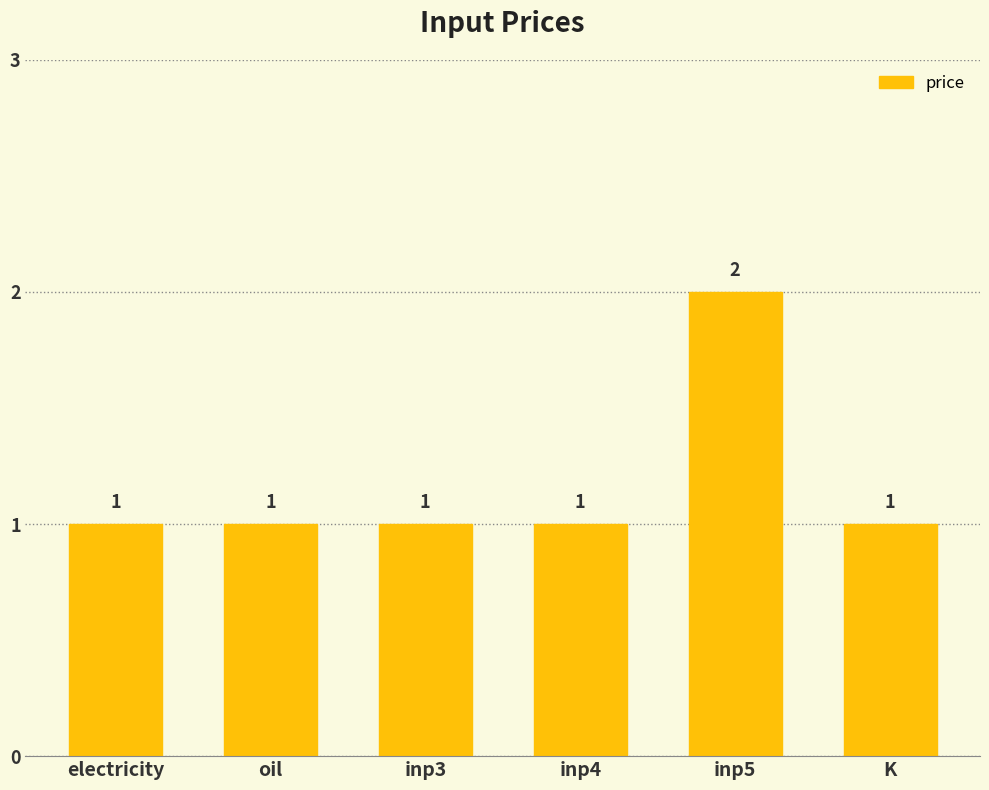

What is the sum of all values?

7